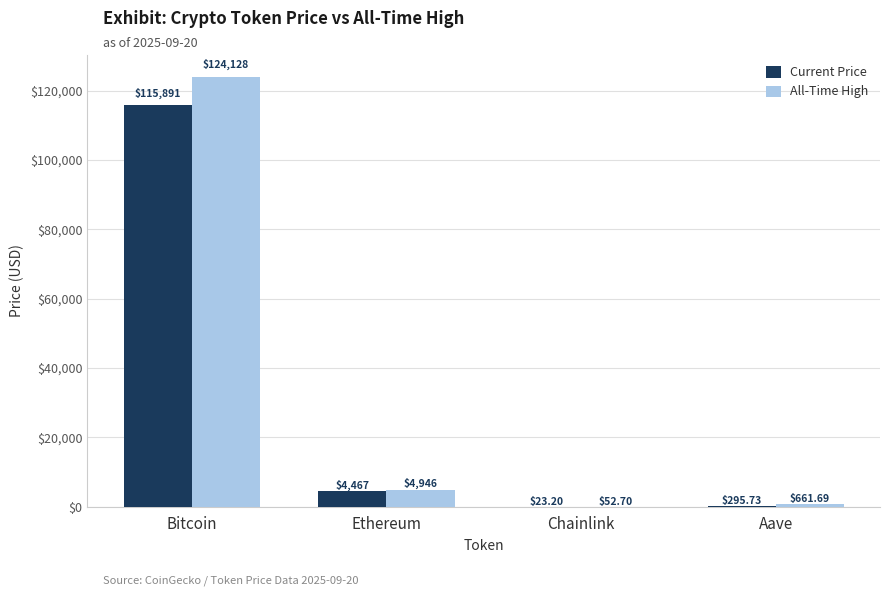

Is the value of Current Price at Aave greater than the value of All-Time High at Aave?

No